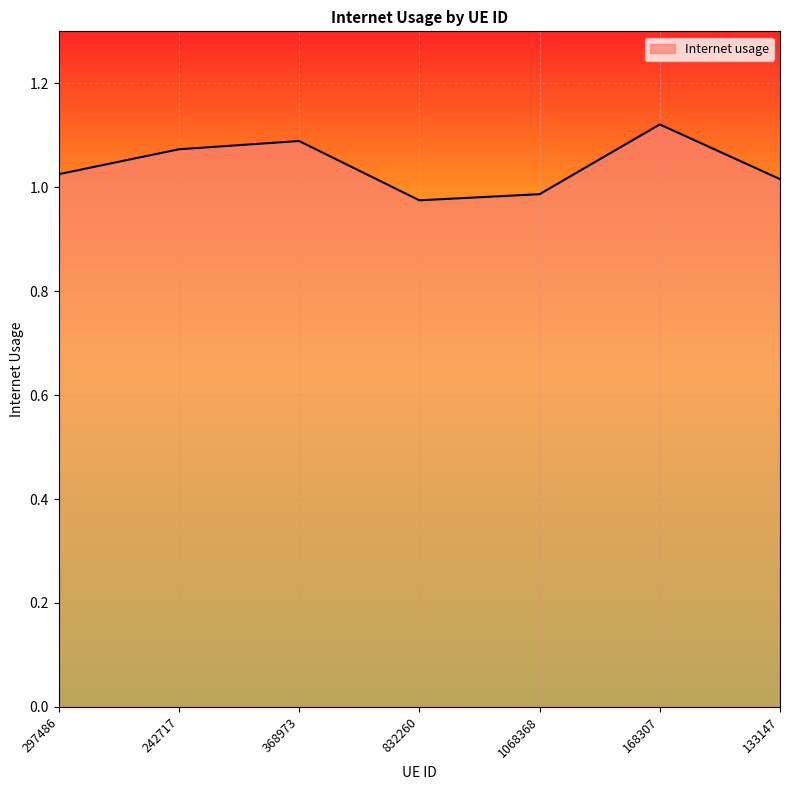

Where does the data first go above 1?

297486